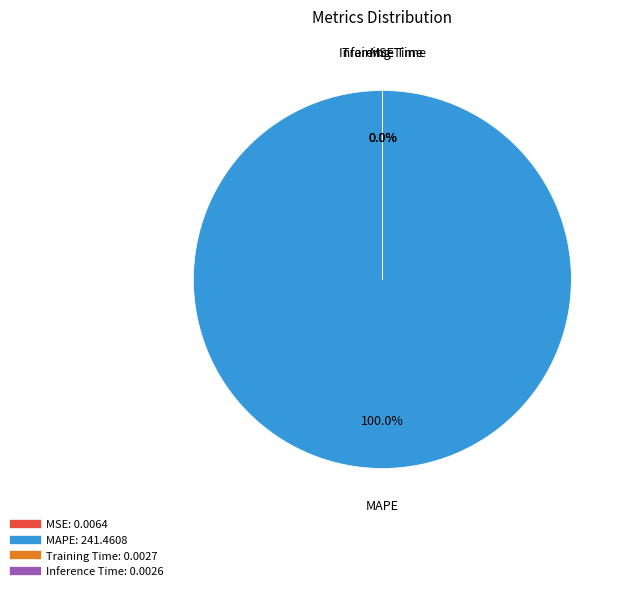

Count the number of slices in the pie.

5